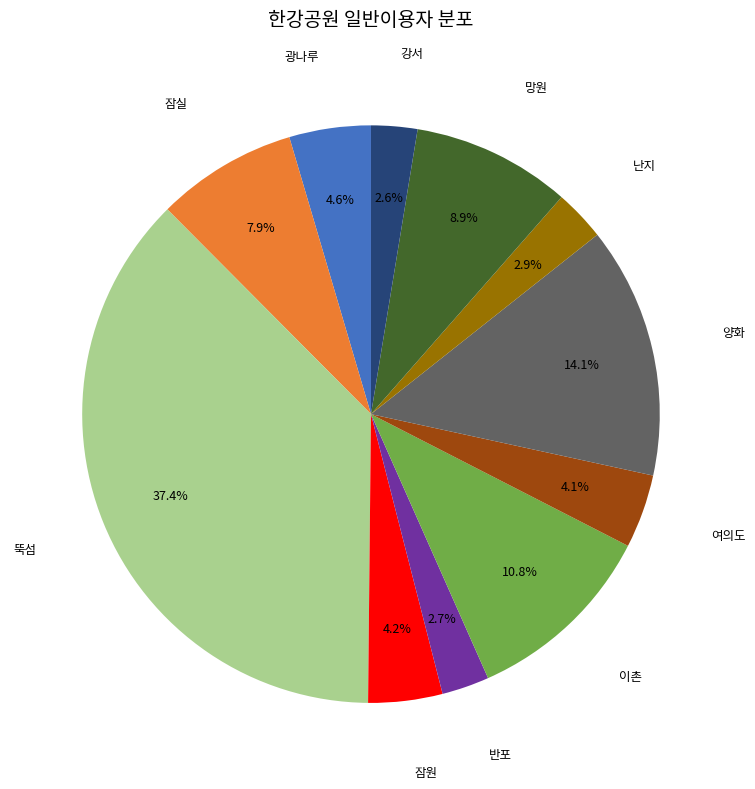

How many segments does this pie chart have?

11